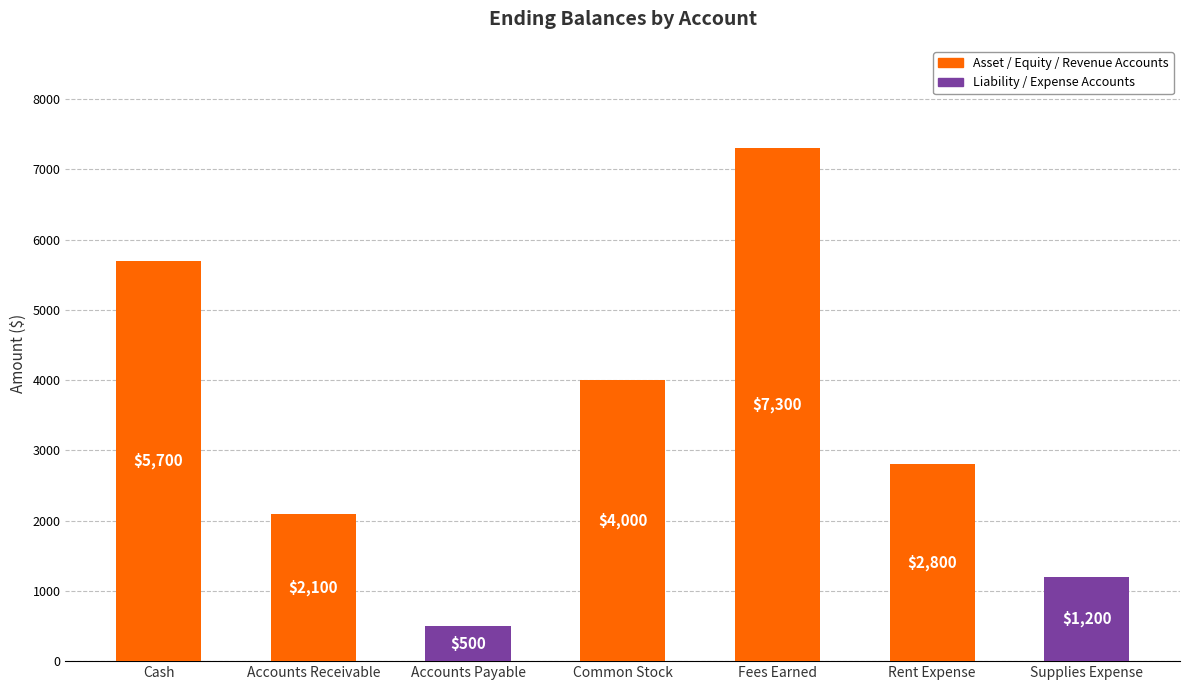

Read the value at Rent Expense, to the nearest 10.

2800